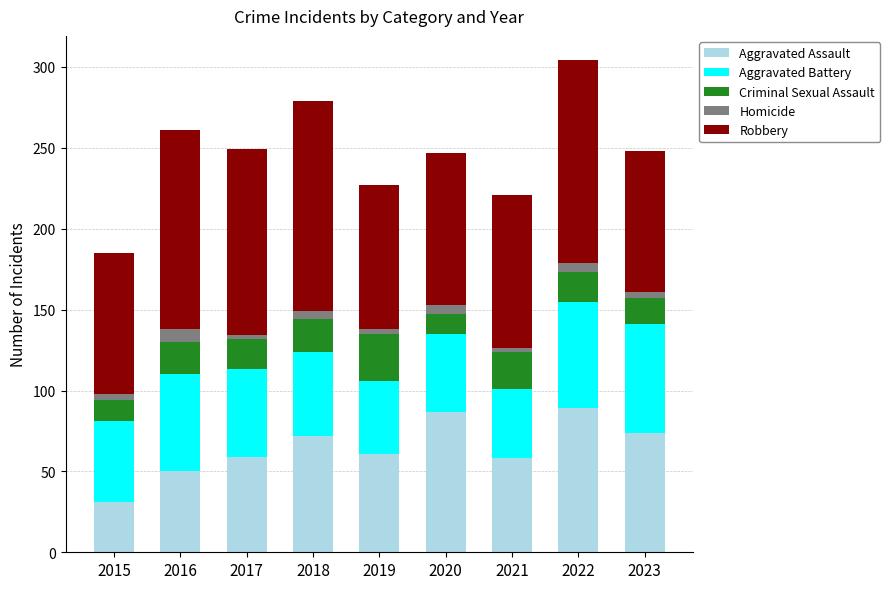

At which label does Aggravated Assault reach its minimum?

2015